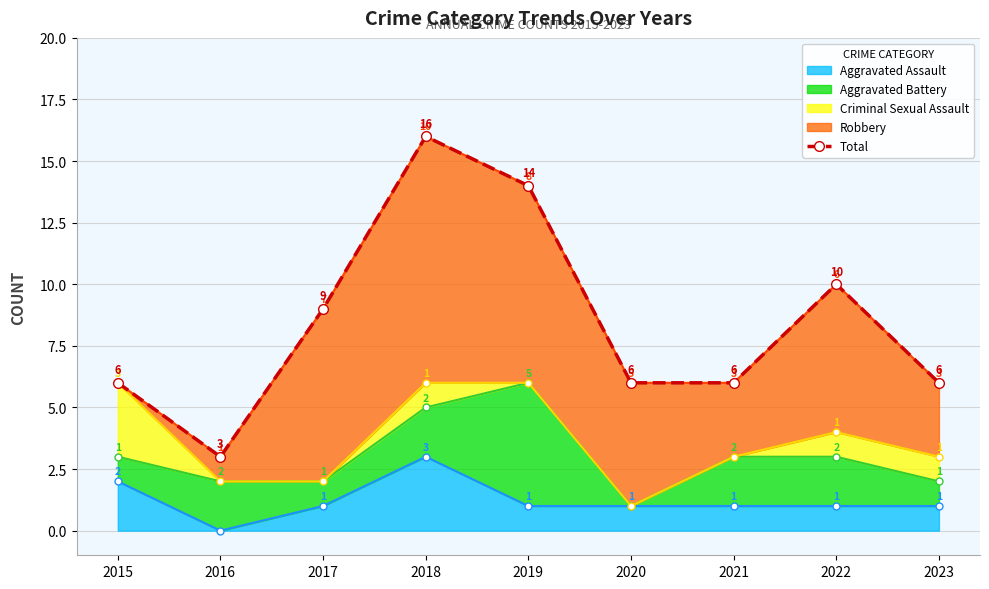

What is the smallest value displayed?

3